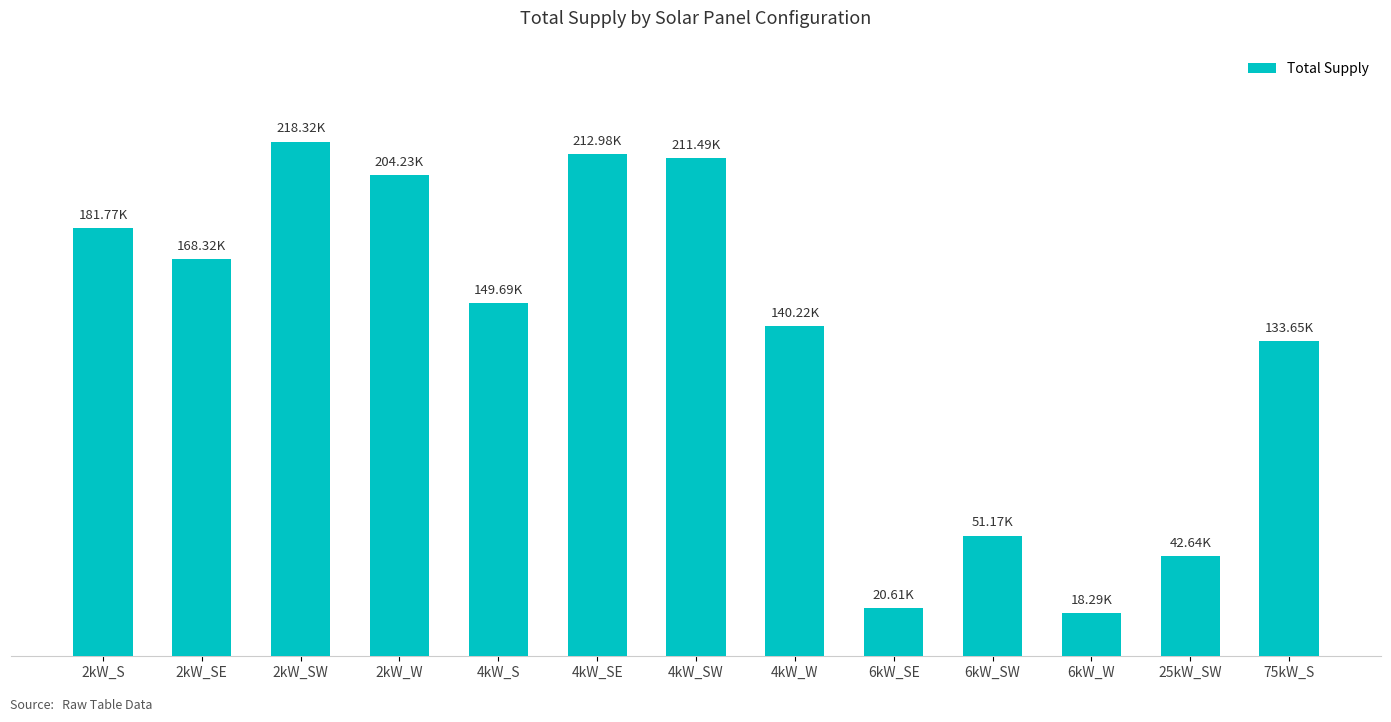

Does the chart contain any negative values?

No